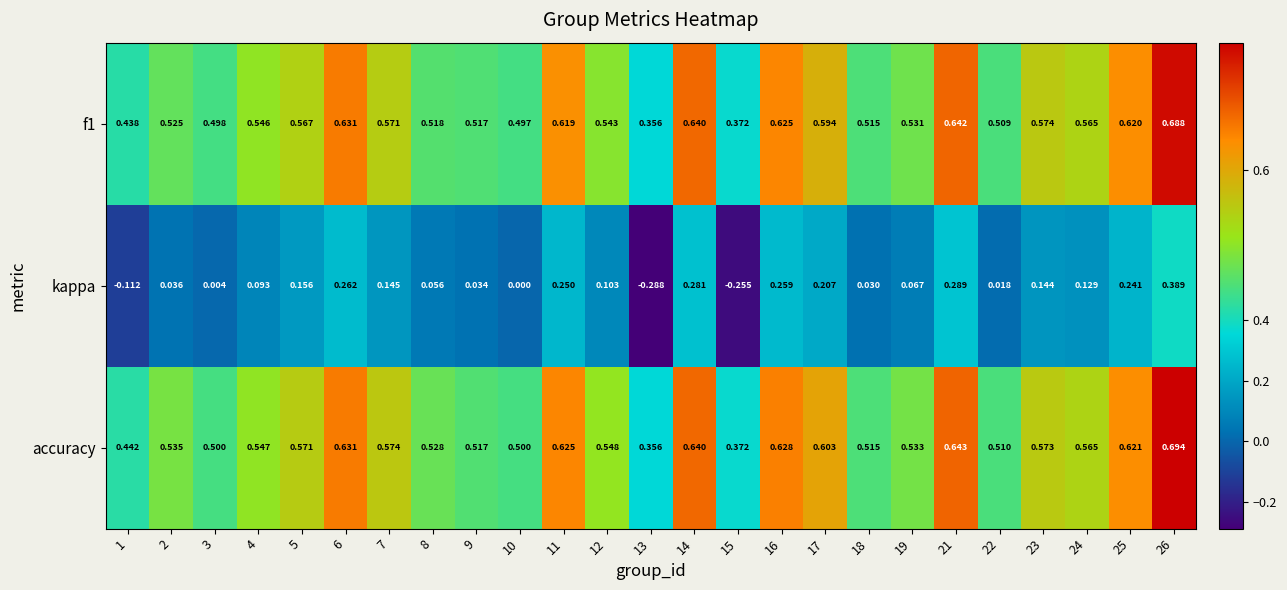

Which series has the largest total across all categories?

accuracy